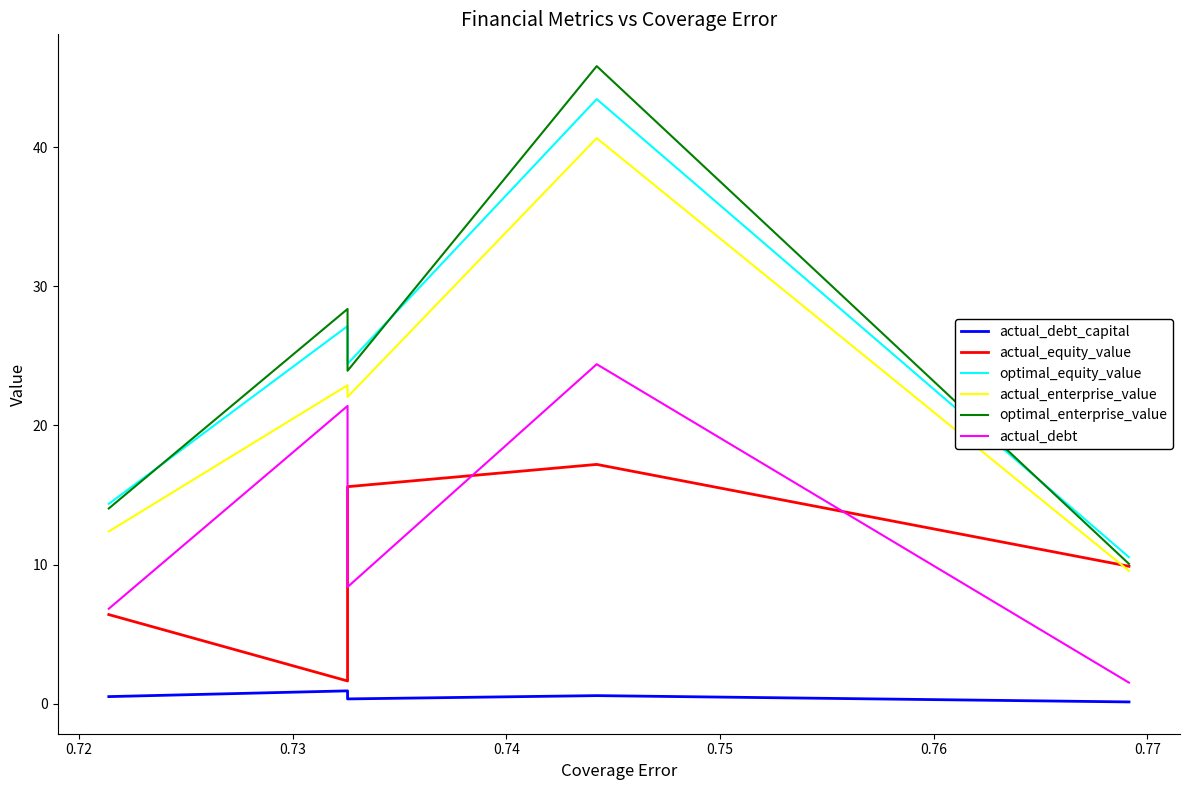

Which has a higher value, 0.75 or 0.74?

0.74